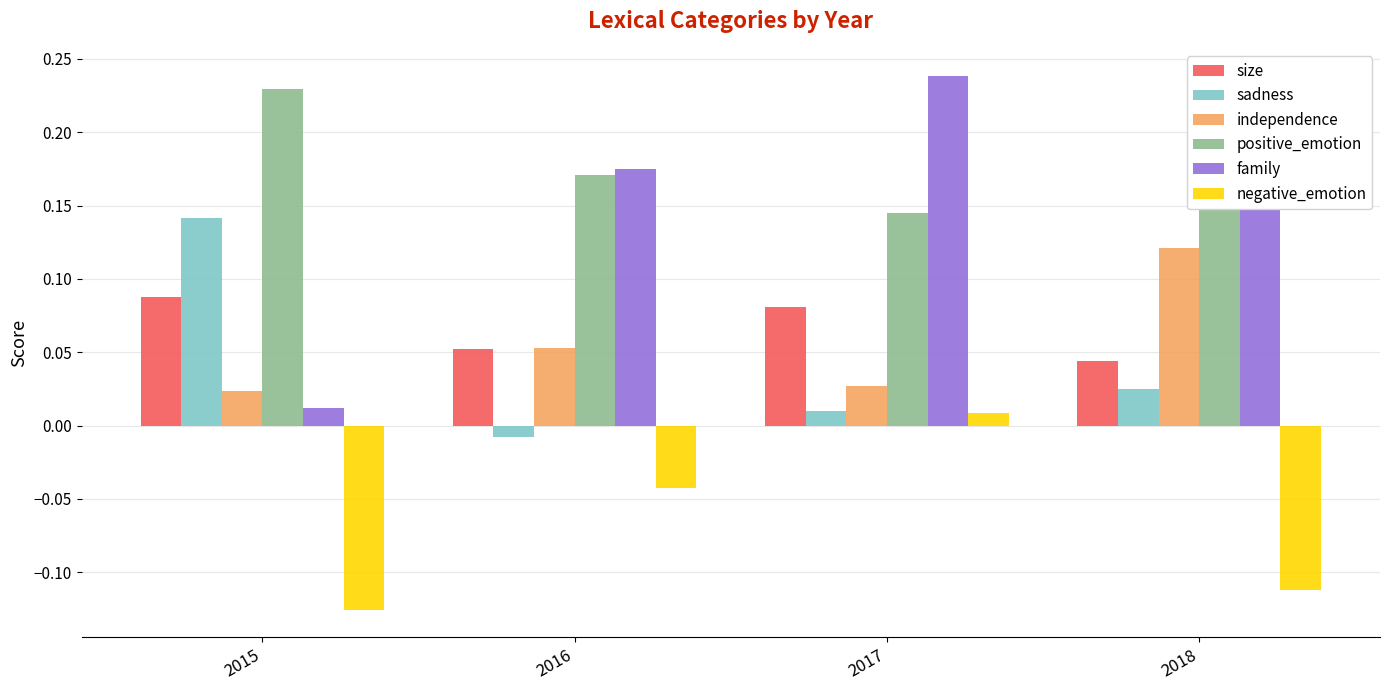

List the series in order of their peak value, highest first.

family, positive_emotion, sadness, independence, size, negative_emotion